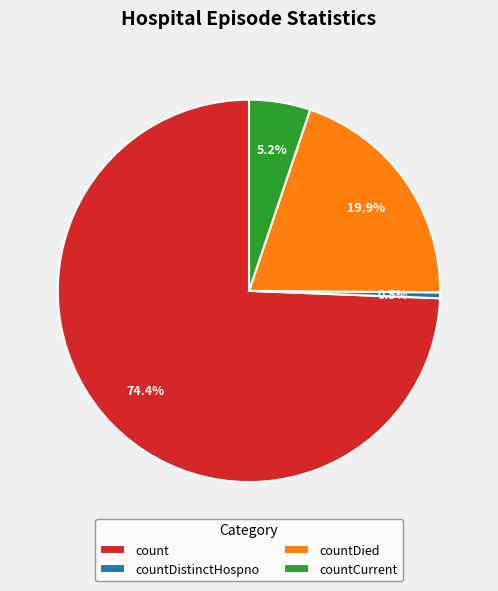

What percentage is NOT represented by count?

25.6%